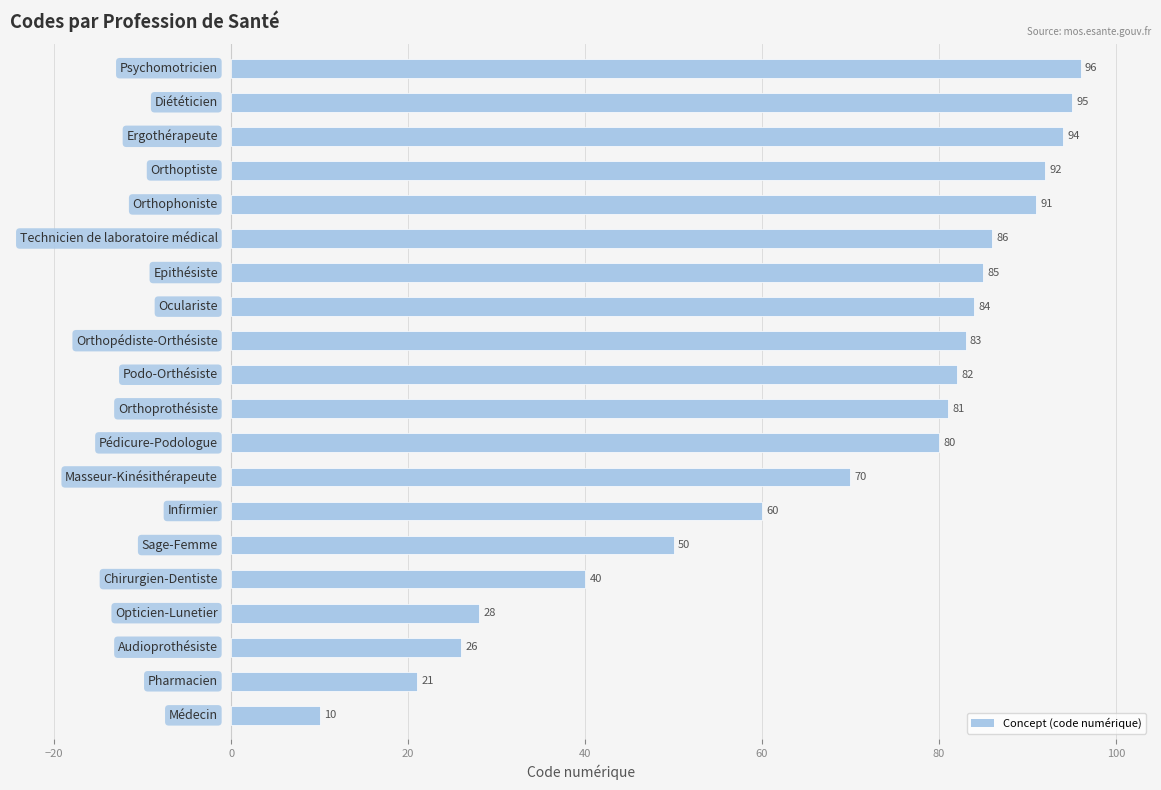

Are the bars horizontal?

Yes